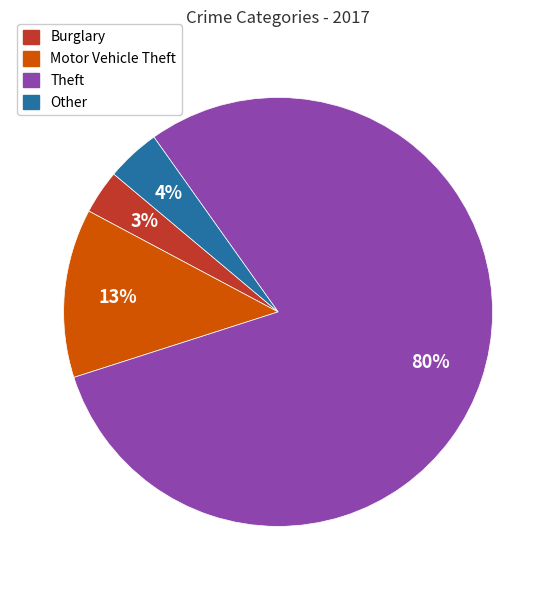

To the nearest percent, what is the average slice percentage?

25%